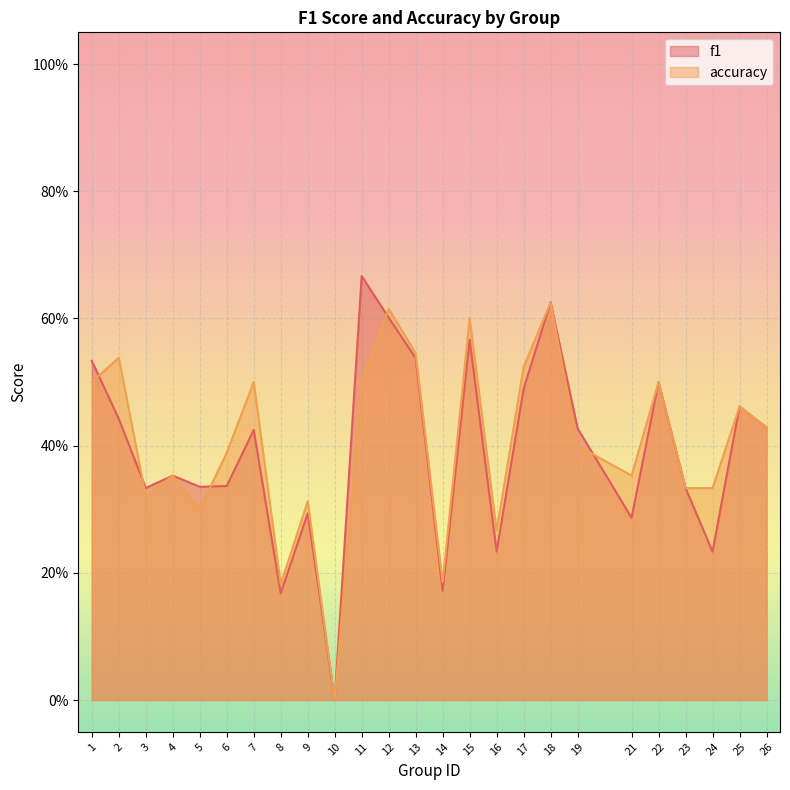

Where is accuracy nearest to the value 0?

10